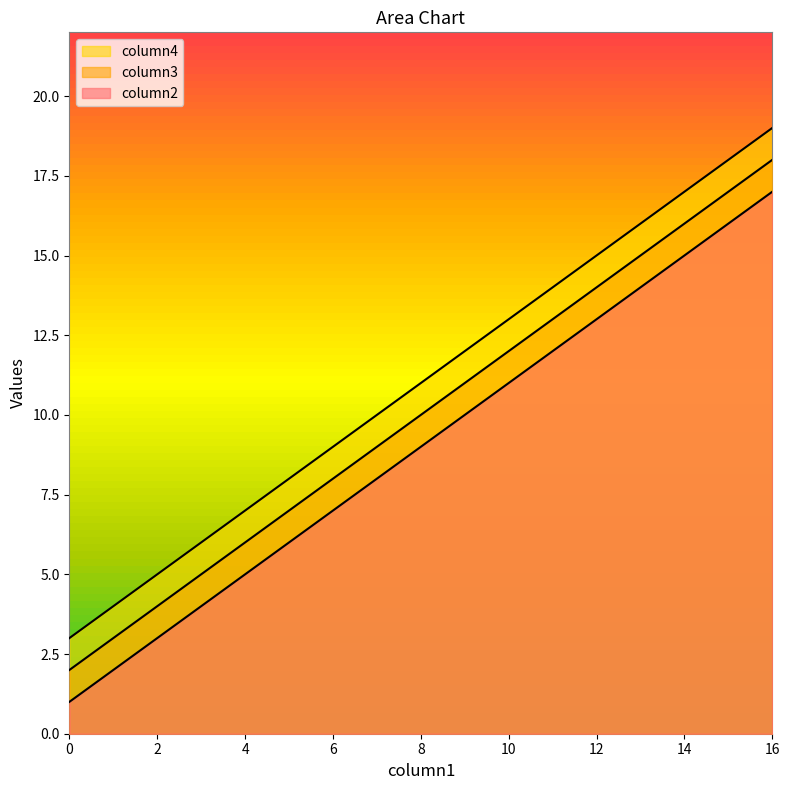

Reading left to right, what are all the values shown in this chart?

column2: 0=3	4=7	8=11	12=15	16=19
column3: 0=2	4=6	8=10	12=14	16=18
column4: 0=1	4=5	8=9	12=13	16=17